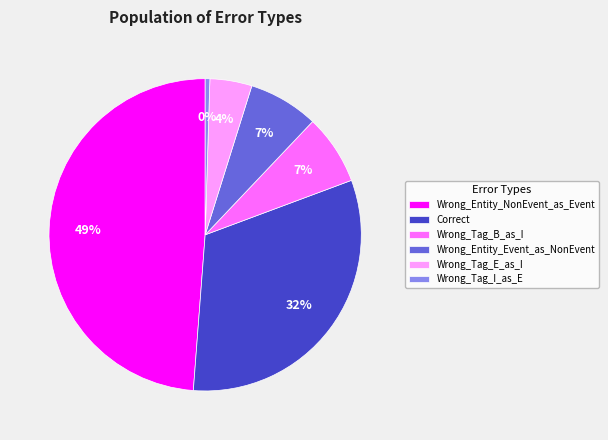

To the nearest percent, what is the combined percentage of Wrong_Entity_NonEvent_as_Event and Wrong_Tag_I_as_E?

49%